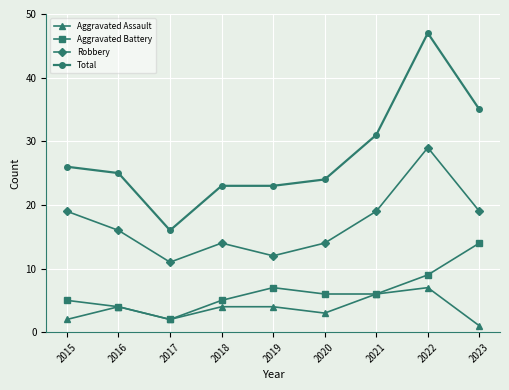

Reading left to right, extract all data points from this chart.

Aggravated Assault: 2015=2	2016=4	2017=2	2018=4	2019=4	2020=3	2021=6	2022=7	2023=1
Aggravated Battery: 2015=5	2016=4	2017=2	2018=5	2019=7	2020=6	2021=6	2022=9	2023=14
Robbery: 2015=19	2016=16	2017=11	2018=14	2019=12	2020=14	2021=19	2022=29	2023=19
Total: 2015=26	2016=25	2017=16	2018=23	2019=23	2020=24	2021=31	2022=47	2023=35